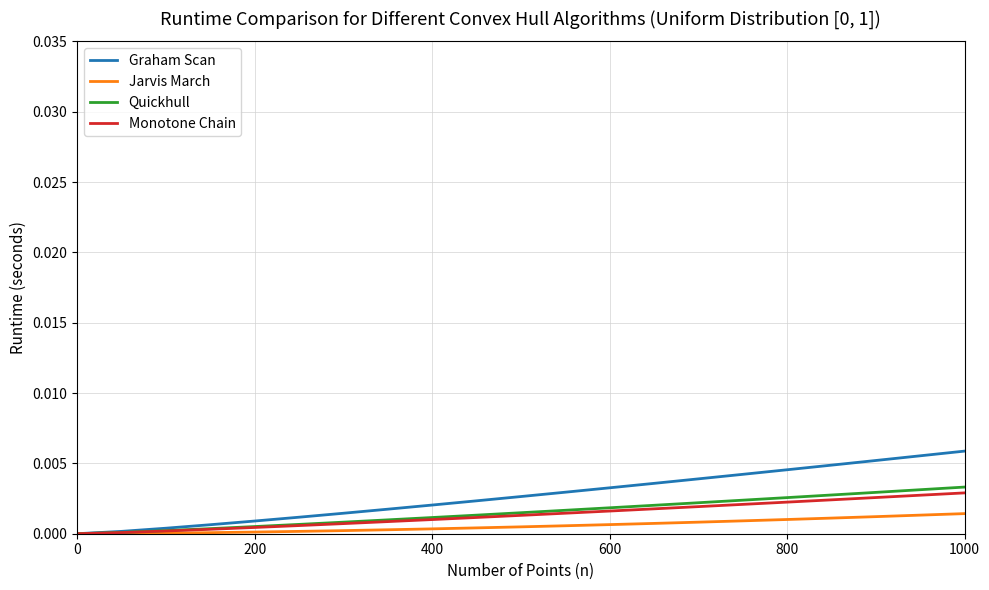

Which series has the largest range (max minus min)?

Graham Scan